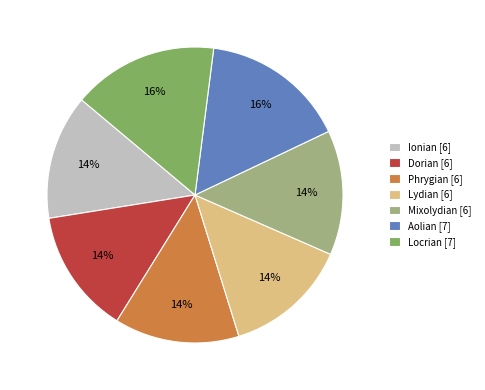

How many segments does this pie chart have?

7